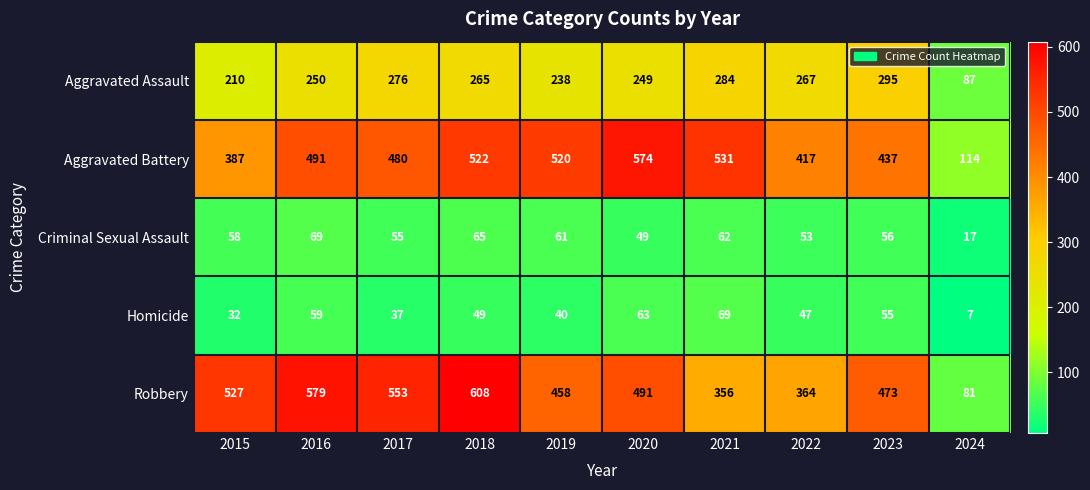

What is the difference between the maximum and second lowest values in the Criminal Sexual Assault series?

20